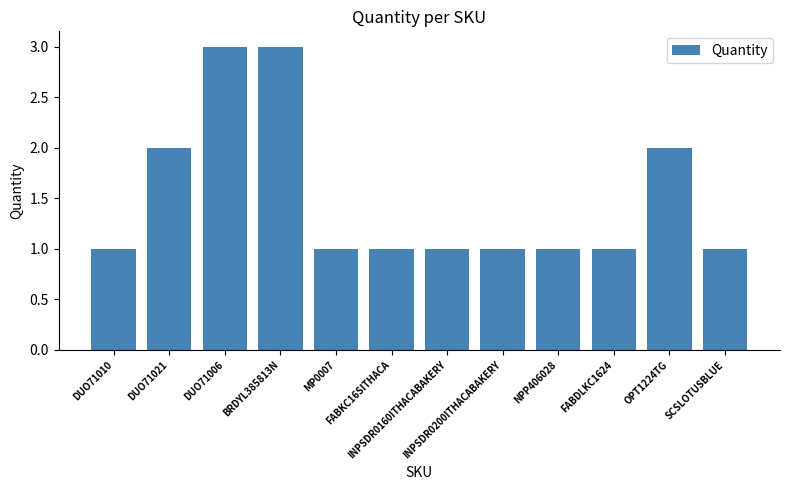

What is the change in value from DUO71006 to INPSDR0160ITHACABAKERY?

-2